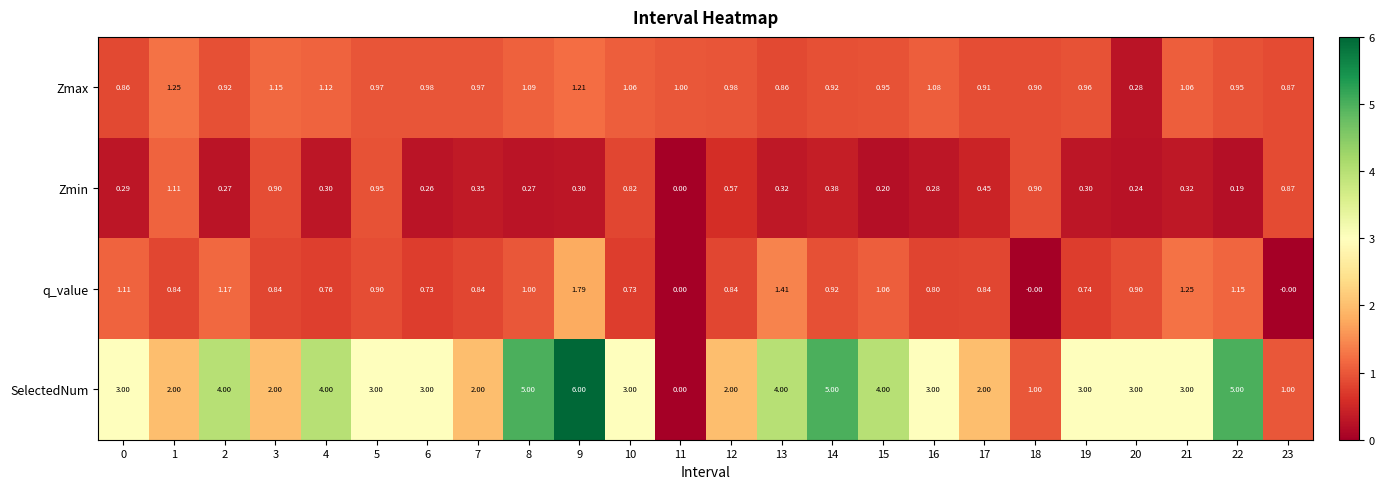

How many distinct data groups are displayed?

4